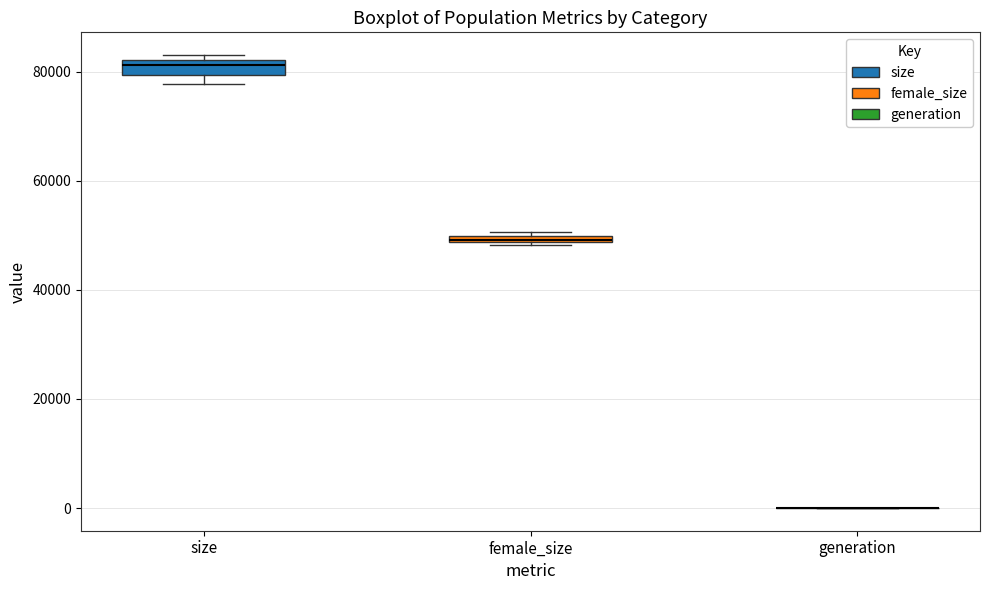

Where is the lower edge of the box for female_size on the y-axis? The values are not printed on the chart, so give them approximately, as read against the axis.

48000